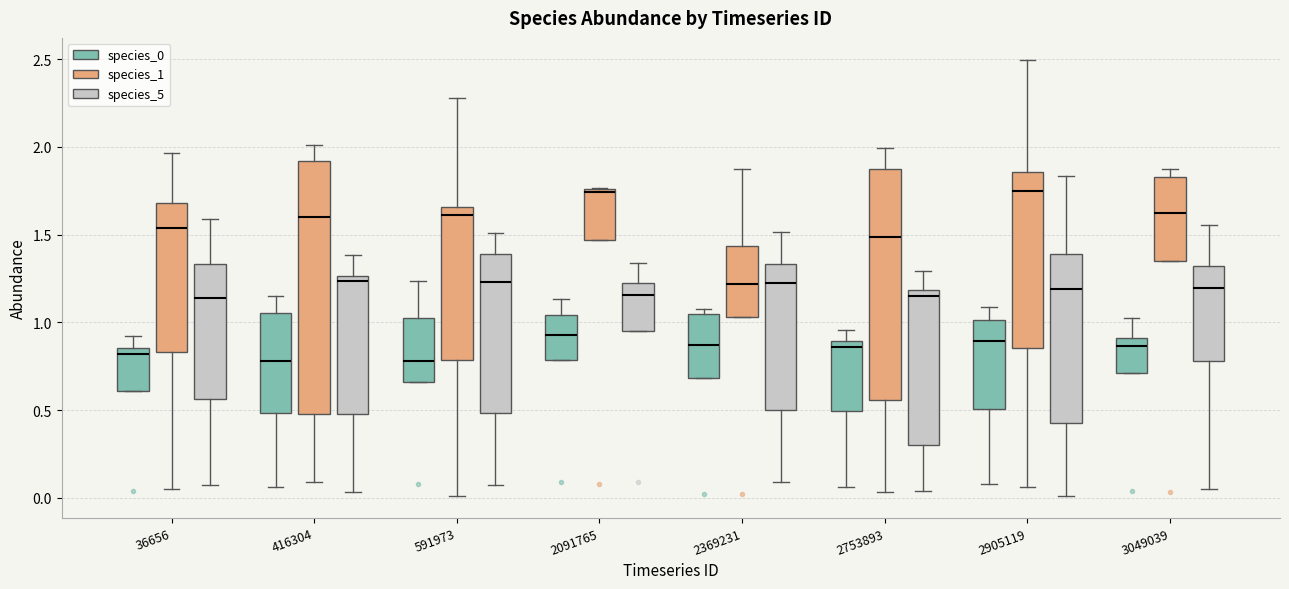

Reading left to right, read every box against the y-axis: the position of its median line, the range the box covers, and the ends of its whiskers. The values are not printed on the chart, so give them approximately, as read against the axis.

36656 (species_0): median 0.80, box 0.60 to 0.85, whiskers 0.60 to 0.90
36656 (species_1): median 1.55, box 0.85 to 1.70, whiskers 0.05 to 1.95
36656 (species_5): median 1.15, box 0.55 to 1.35, whiskers 0.05 to 1.60
416304 (species_0): median 0.80, box 0.50 to 1.05, whiskers 0.05 to 1.15
416304 (species_1): median 1.60, box 0.50 to 1.90, whiskers 0.10 to 2.00
416304 (species_5): median 1.25 (just below the box's upper edge), box 0.50 to 1.25, whiskers 0.05 to 1.40
591973 (species_0): median 0.80, box 0.65 to 1.00, whiskers 0.65 to 1.25
591973 (species_1): median 1.60, box 0.80 to 1.65, whiskers 0.00 to 2.30
591973 (species_5): median 1.25, box 0.50 to 1.40, whiskers 0.05 to 1.50
2091765 (species_0): median 0.95, box 0.80 to 1.05, whiskers 0.80 to 1.15
2091765 (species_1): median 1.75 (just below the box's upper edge), box 1.45 to 1.75, whiskers 1.45 to 1.75
2091765 (species_5): median 1.15, box 0.95 to 1.25, whiskers 0.95 to 1.35
2369231 (species_0): median 0.85, box 0.70 to 1.05, whiskers 0.70 to 1.10
2369231 (species_1): median 1.20, box 1.05 to 1.45, whiskers 1.05 to 1.85
2369231 (species_5): median 1.25, box 0.50 to 1.35, whiskers 0.10 to 1.50
2753893 (species_0): median 0.85, box 0.50 to 0.90, whiskers 0.05 to 0.95
2753893 (species_1): median 1.50, box 0.55 to 1.85, whiskers 0.05 to 2.00
2753893 (species_5): median 1.15, box 0.30 to 1.20, whiskers 0.05 to 1.30
2905119 (species_0): median 0.90, box 0.50 to 1.00, whiskers 0.10 to 1.10
2905119 (species_1): median 1.75, box 0.85 to 1.85, whiskers 0.05 to 2.50
2905119 (species_5): median 1.20, box 0.45 to 1.40, whiskers 0.00 to 1.85
3049039 (species_0): median 0.85, box 0.70 to 0.90, whiskers 0.70 to 1.05
3049039 (species_1): median 1.60, box 1.35 to 1.85, whiskers 1.35 to 1.85 (just above the box's upper edge)
3049039 (species_5): median 1.20, box 0.80 to 1.30, whiskers 0.05 to 1.55